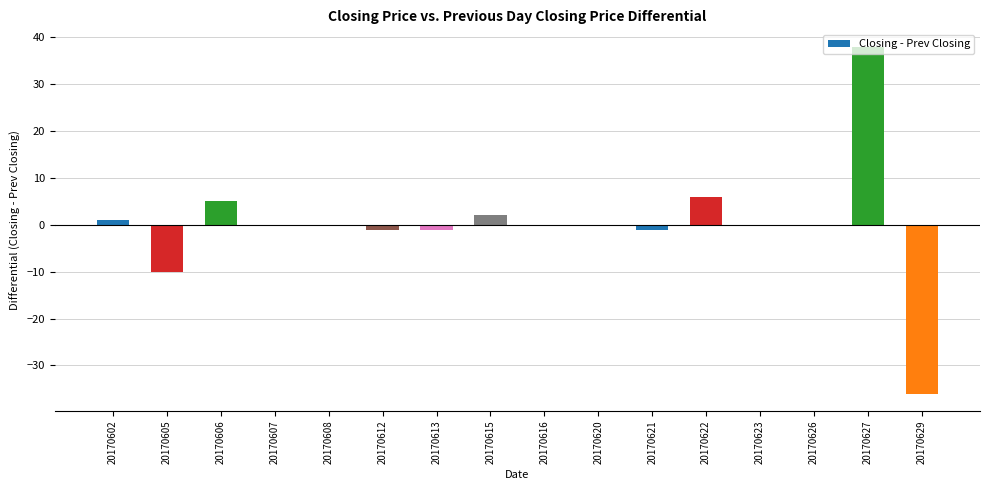

What is the sum of all values?

3